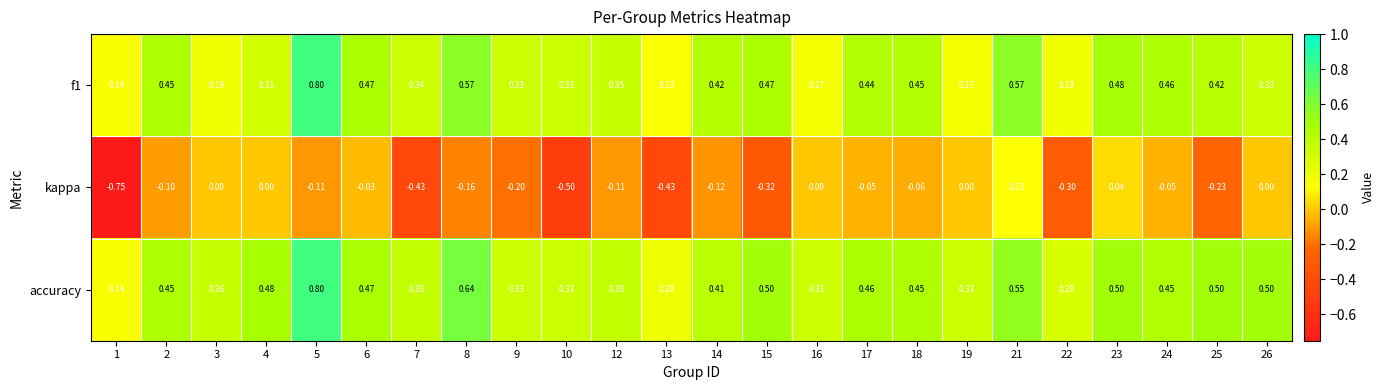

Is the value of kappa at 10 greater than the value of accuracy at 18?

No